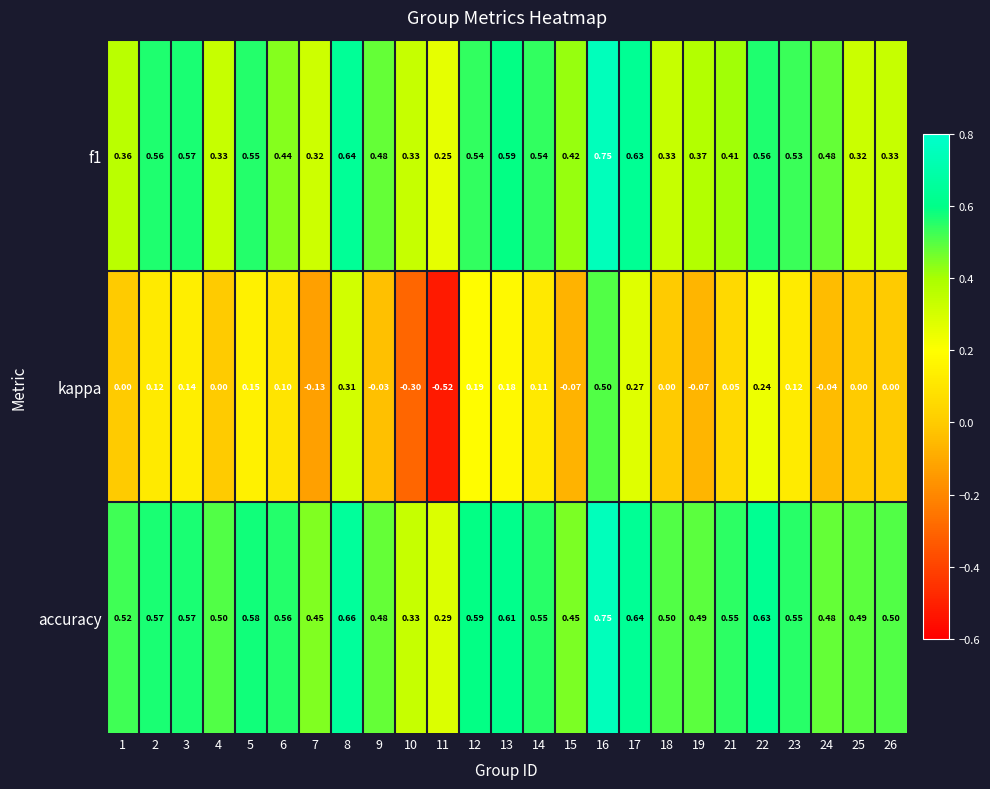

Which series changed the most between 19 and 22?

kappa